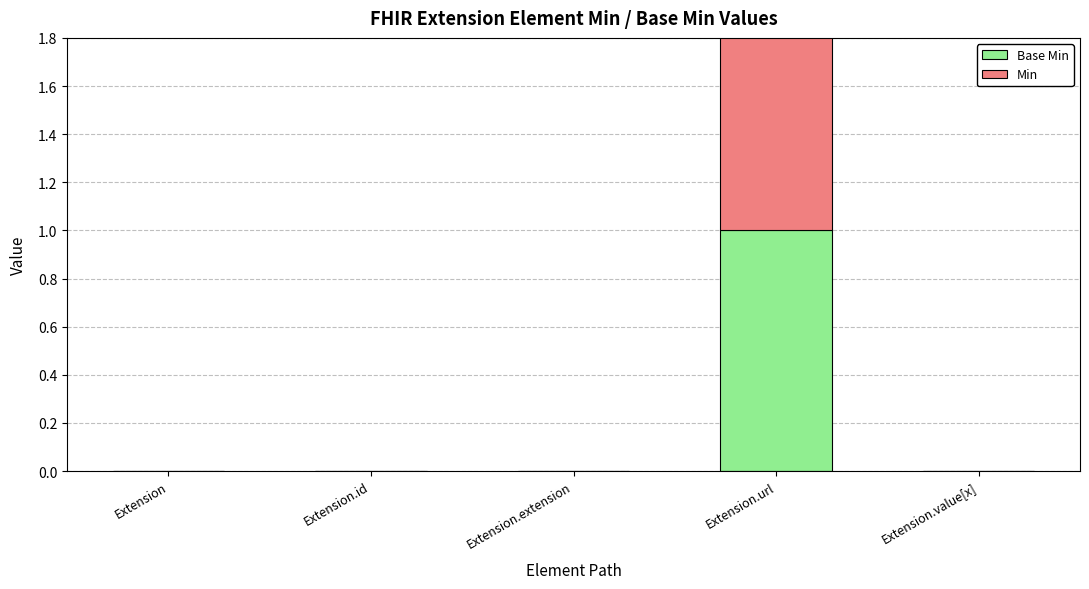

List the series in order of their peak value, lowest first.

Base Min, Min